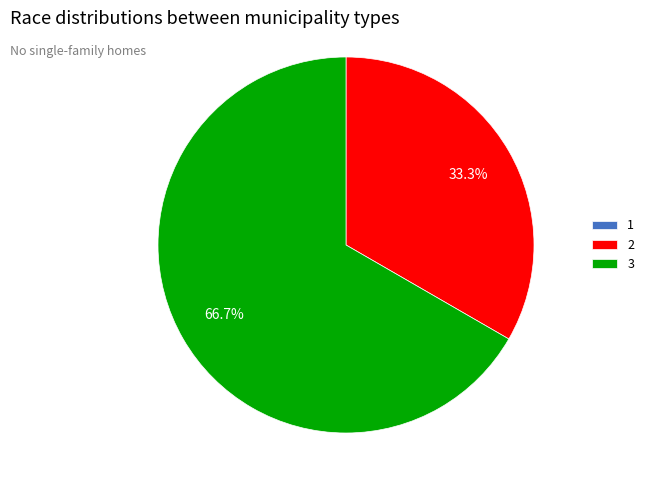

How much of the chart is everything except 3?

33.3%